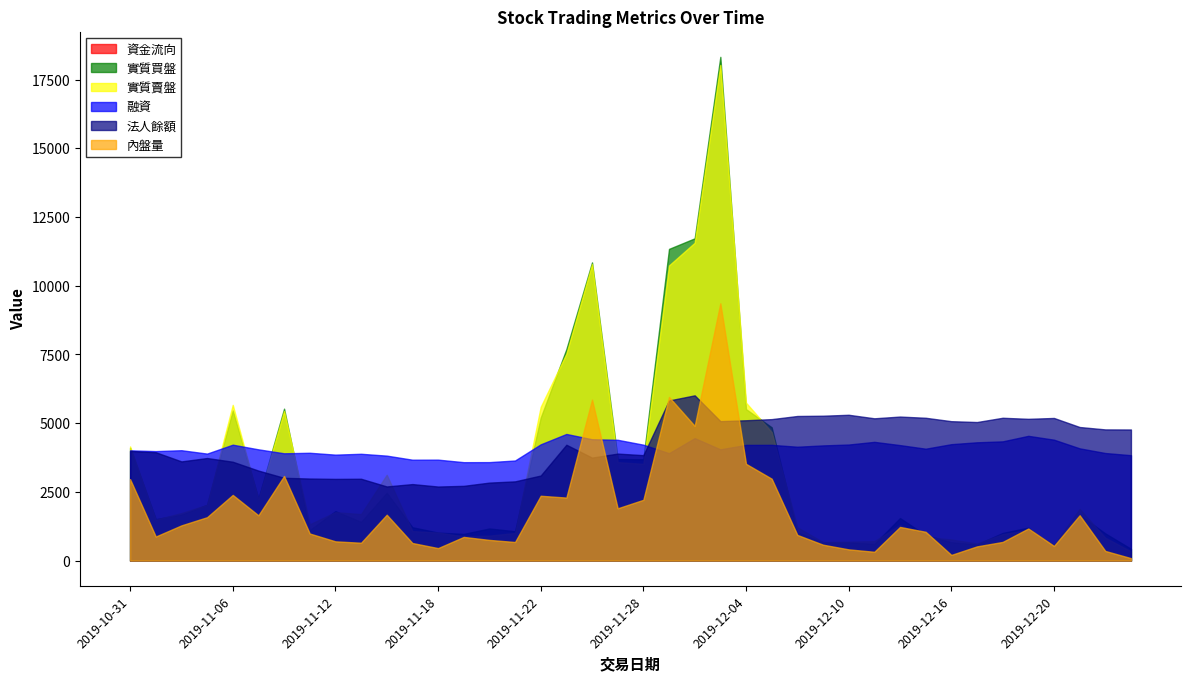

In 實質買盤, how many points are higher than both neighbors (excluding endpoints)?

11